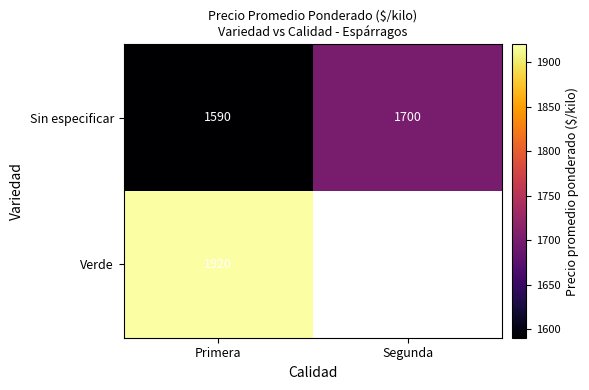

At which label is Sin especificar closest to 1645?

Primera